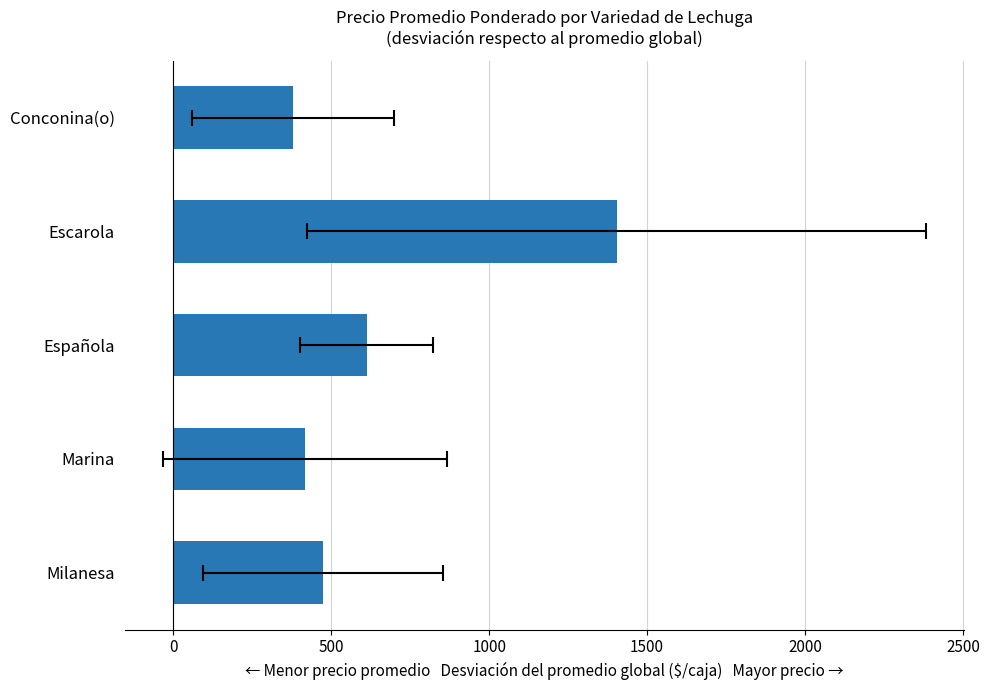

Reading left to right, list all the values displayed in this chart.

378	1404	612	417	474